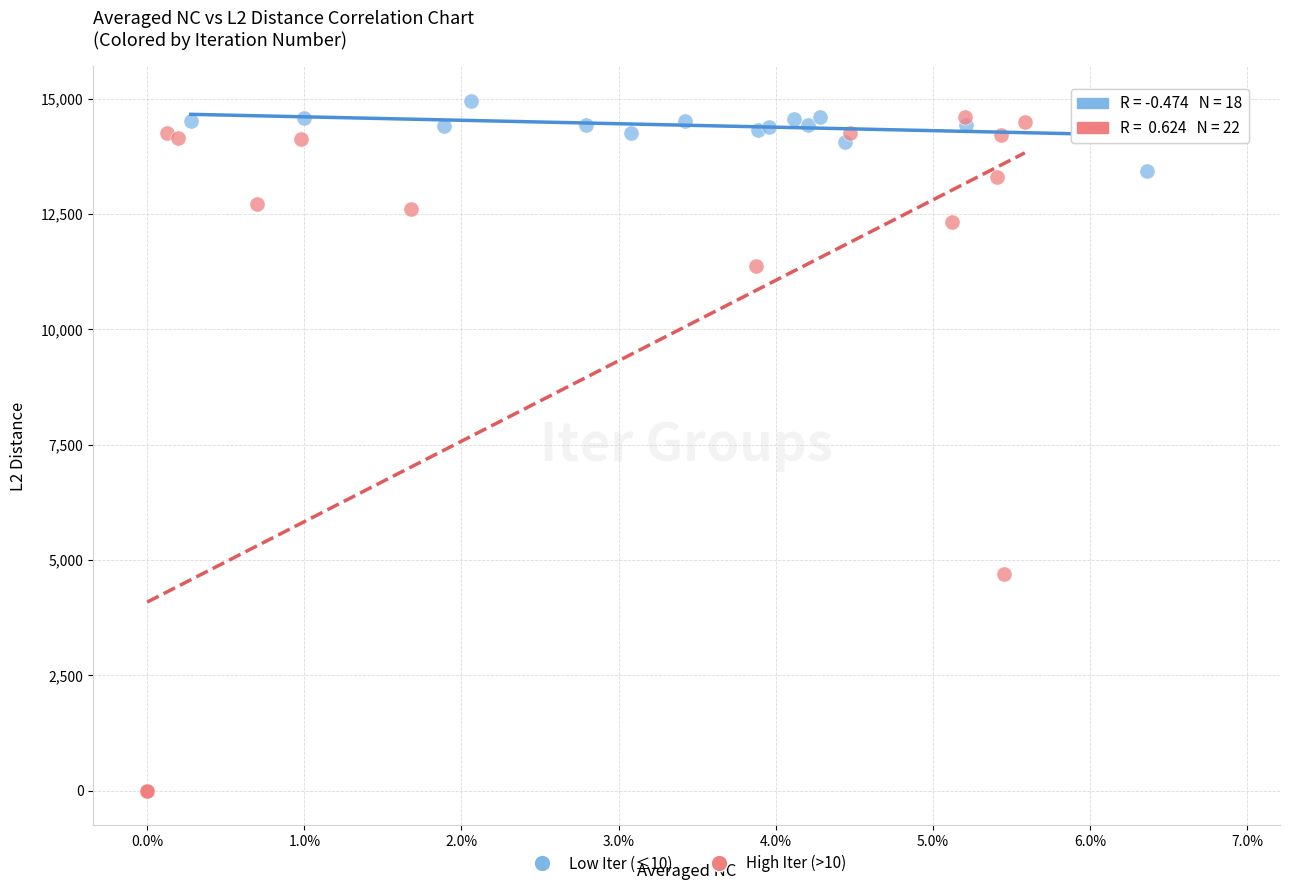

Which series has the largest Y range (max minus min)?

High Iter (>10)